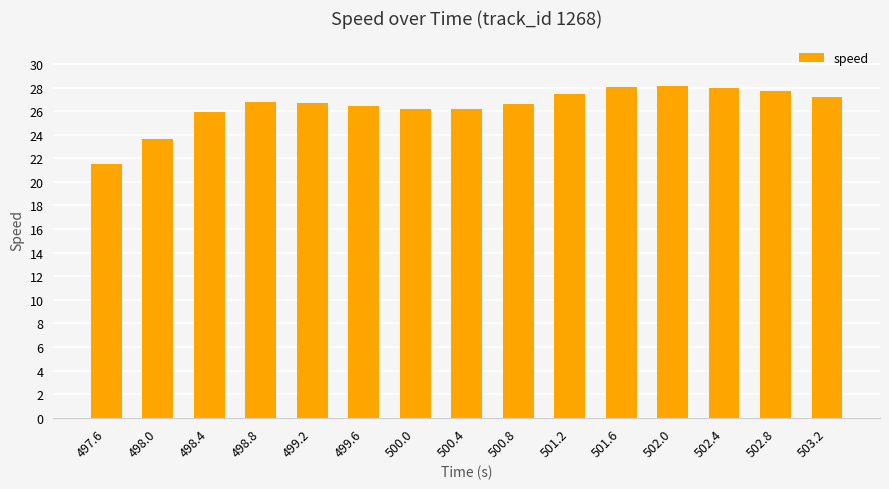

What is the approximate value at 500.4?

26.1